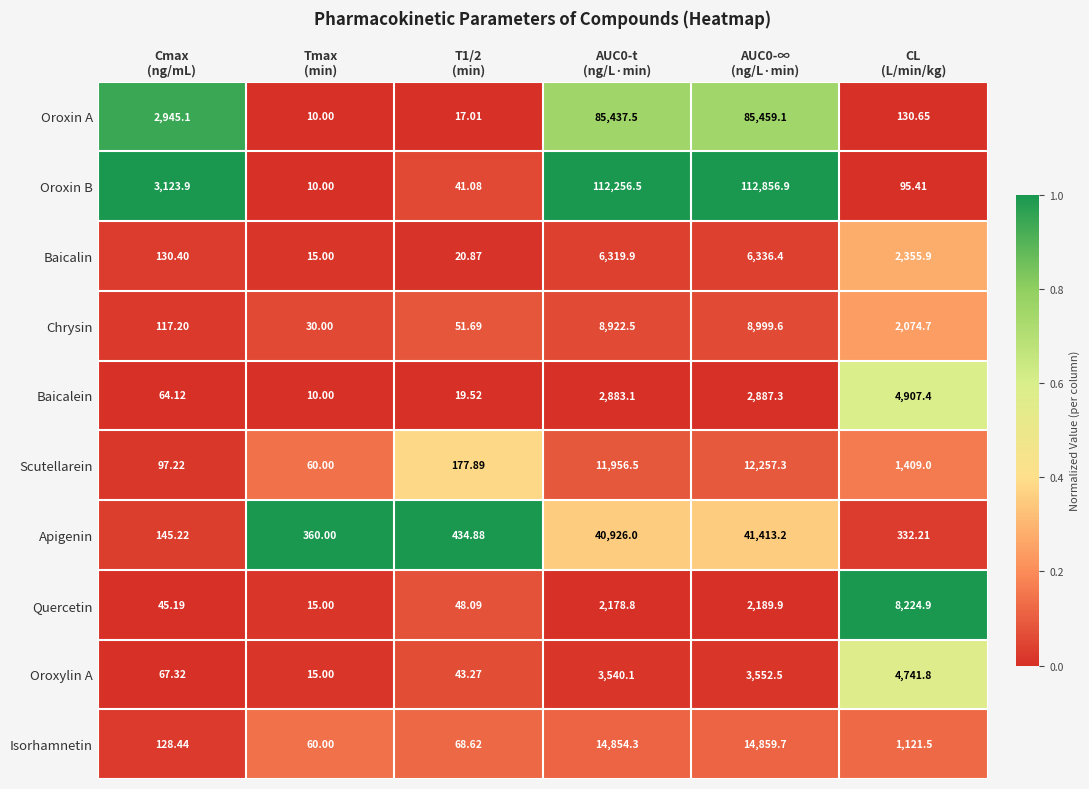

Rank the series by their maximum value, from highest to lowest.

Oroxin B, Oroxin A, Apigenin, Isorhamnetin, Scutellarein, Chrysin, Quercetin, Baicalin, Baicalein, Oroxylin A